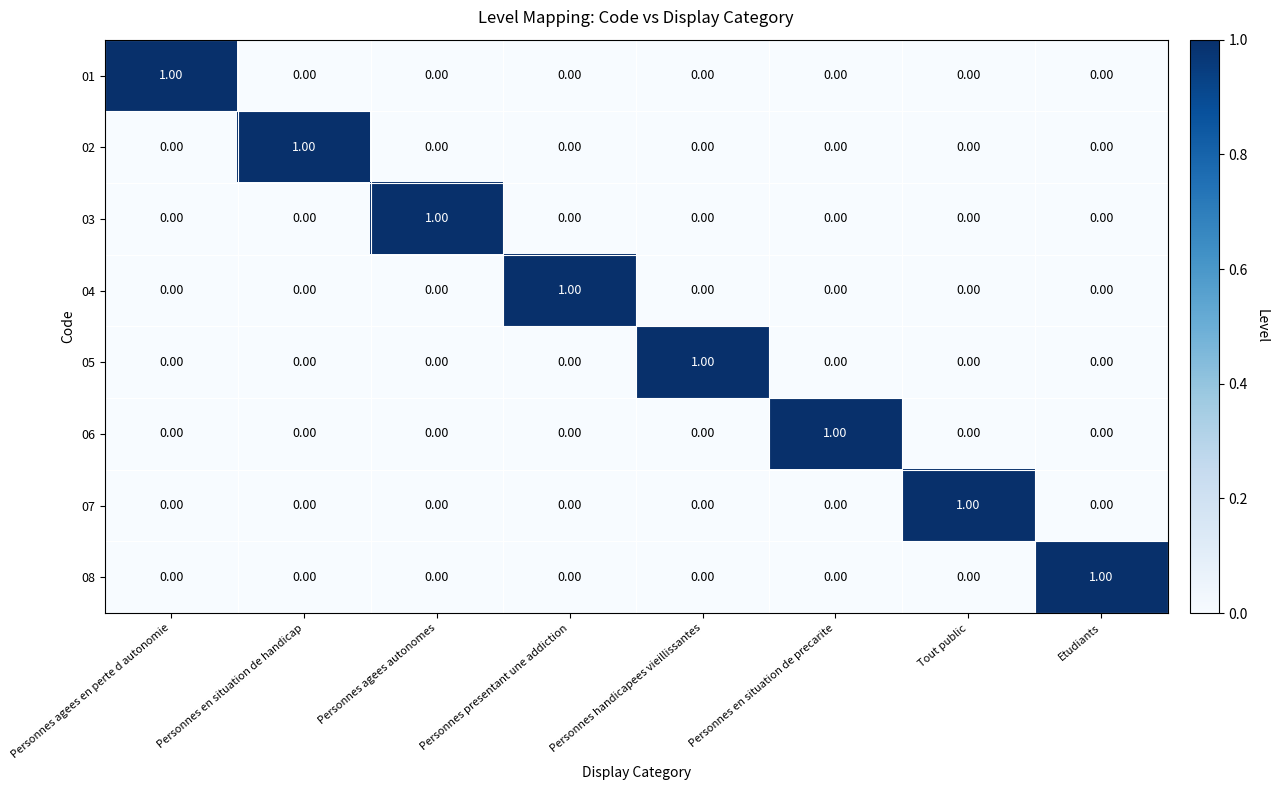

At how many categories does at least one series exceed 0?

8